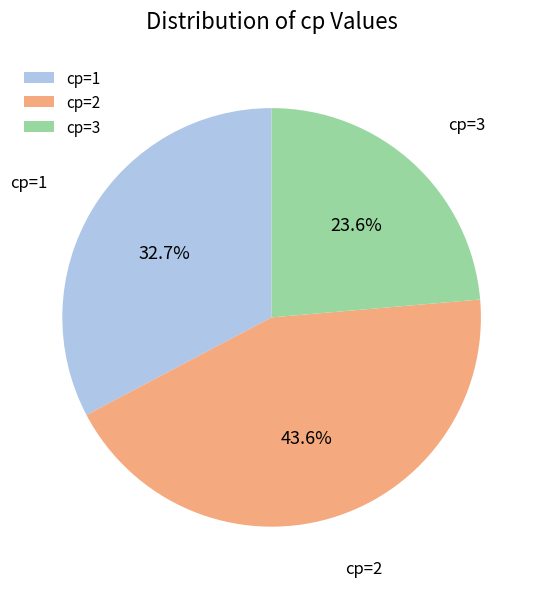

Does cp=3 represent more than half of the total?

No